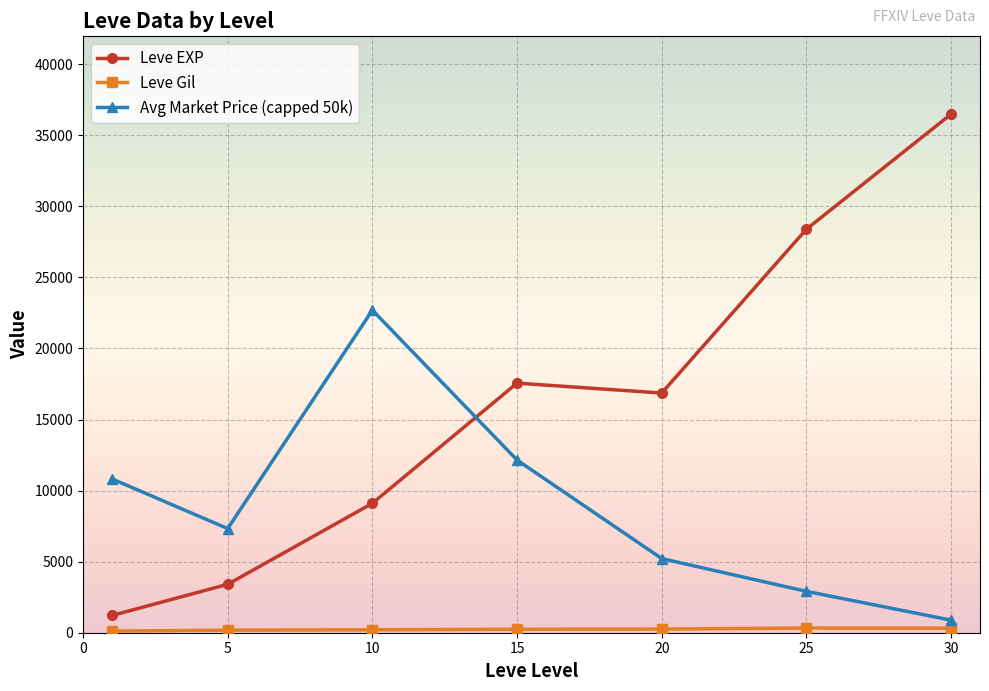

What is the value of the Leve EXP point at the 2nd from the left?

3405.0